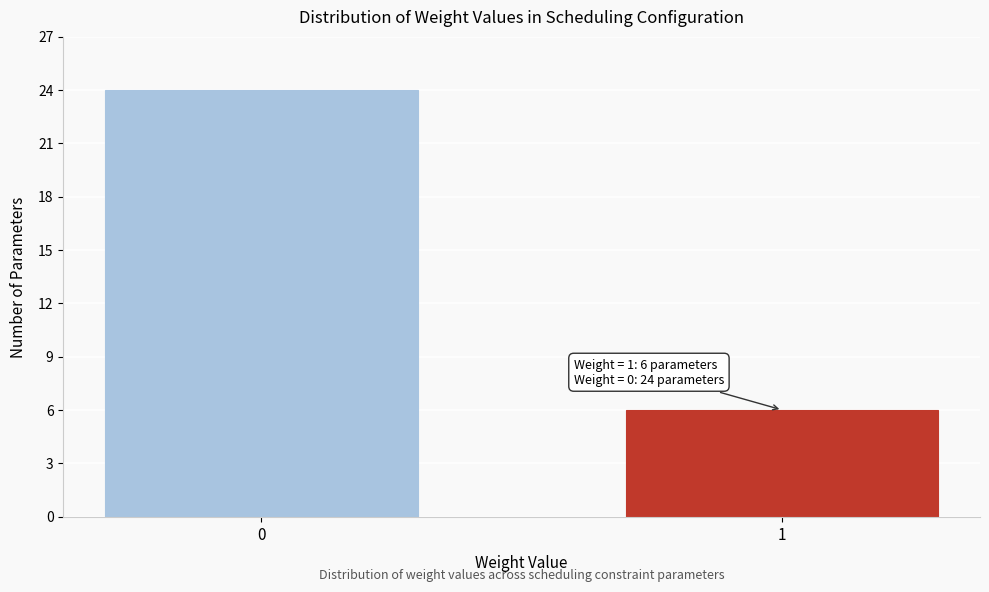

Reading left to right, extract all data points from this chart.

24	6